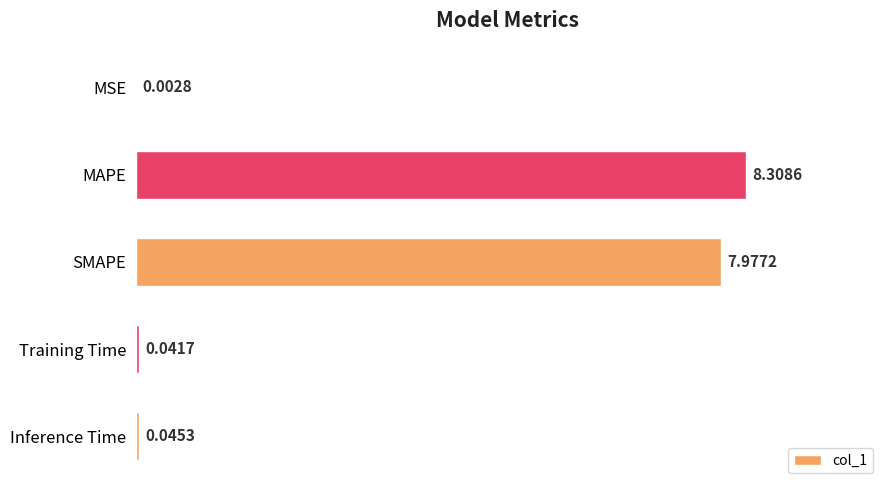

What is the sum of all values?

16.4